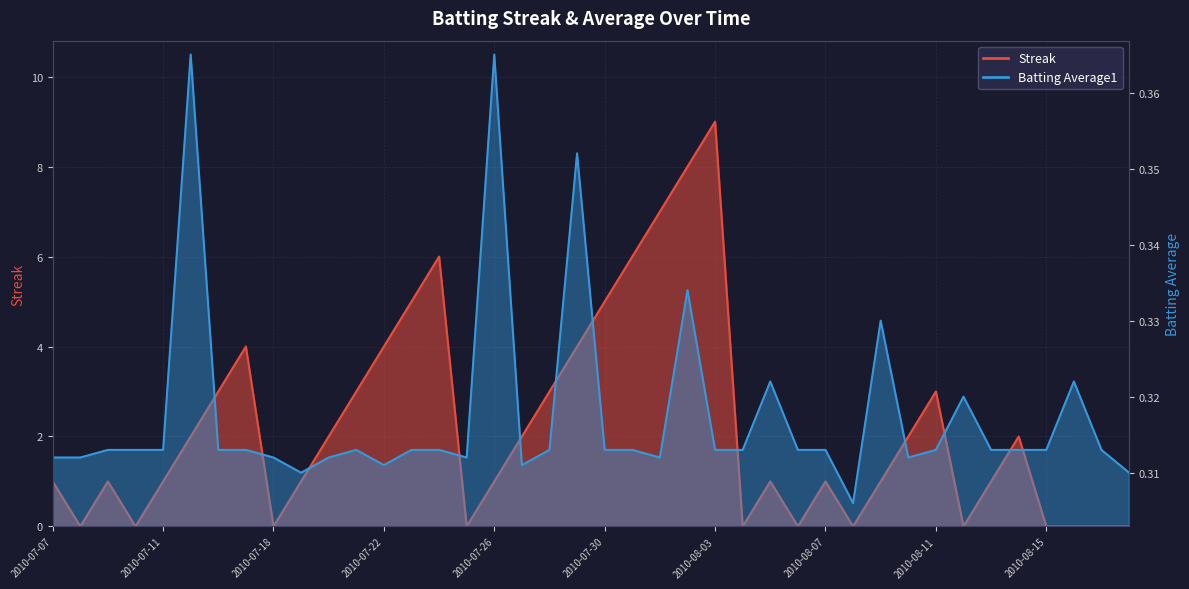

Where is the first local minimum for Streak?

2010-07-08